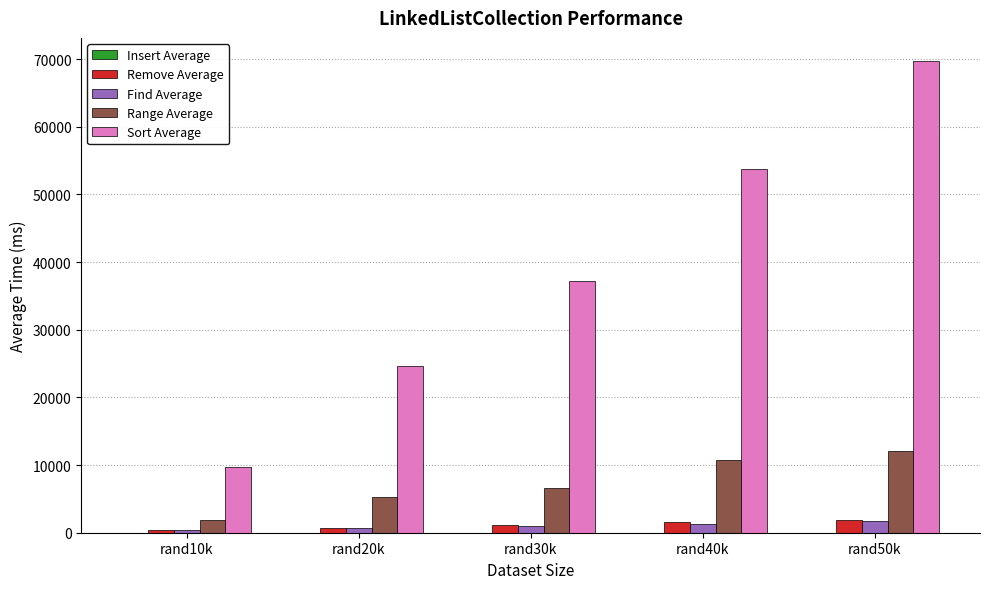

What is the total value across all series at rand10k?

12230.5